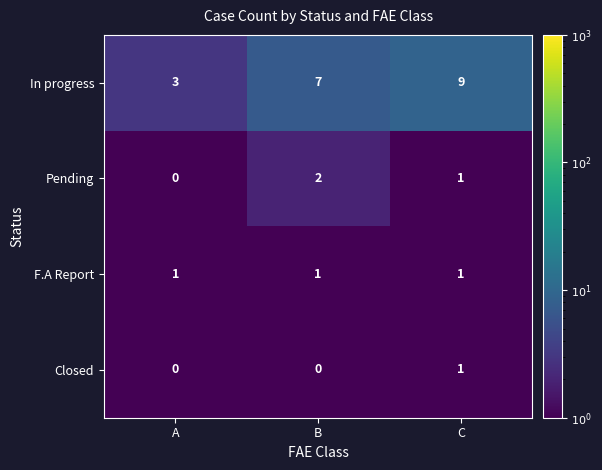

What is the total value across all series at C?

12